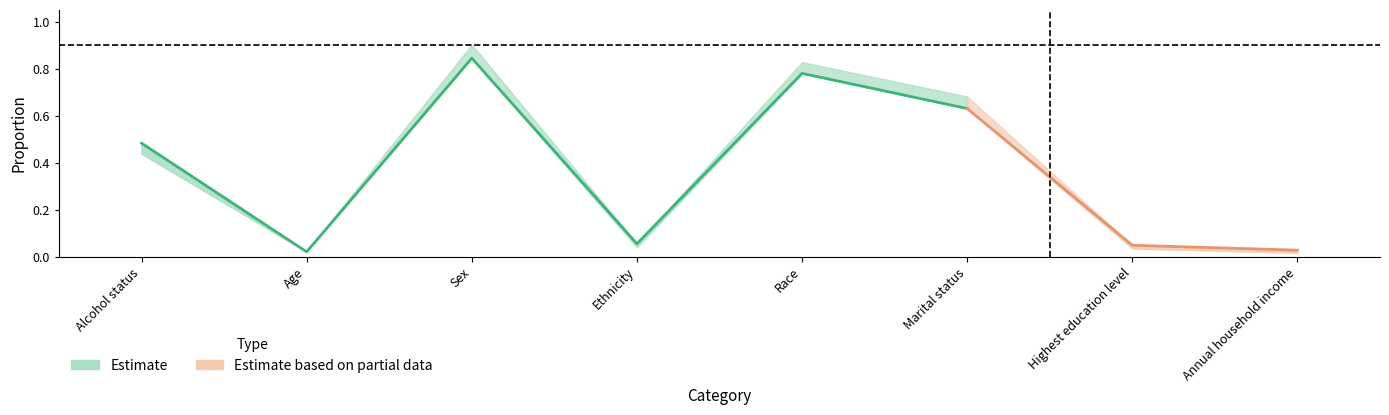

At which category does No Asthma Proportion reach its first local valley?

Age